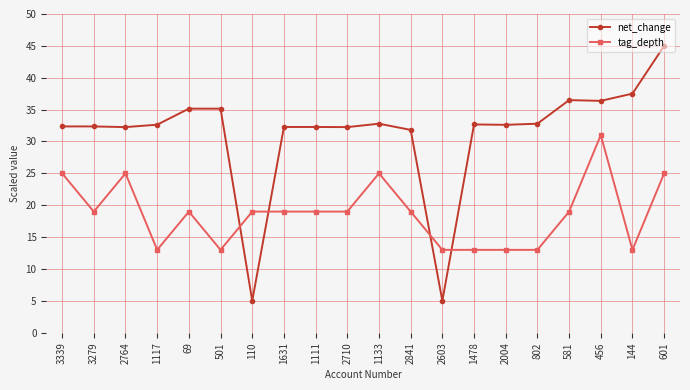

What is the label of the 5th point from the left?

69